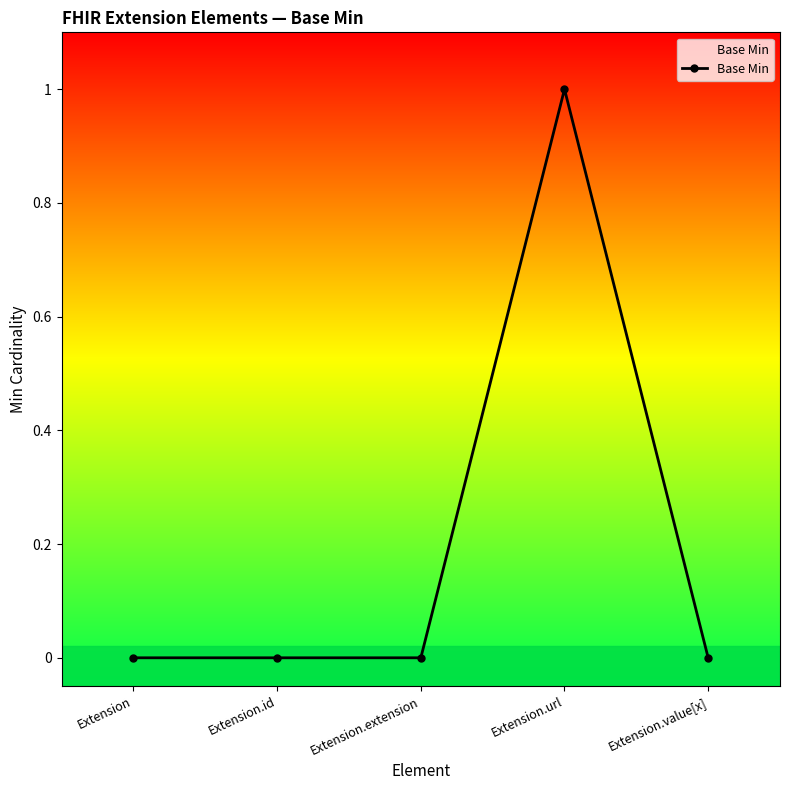

Reading left to right, extract all data points from this chart.

Extension=0	Extension.id=0	Extension.extension=0	Extension.url=1	Extension.value[x]=0